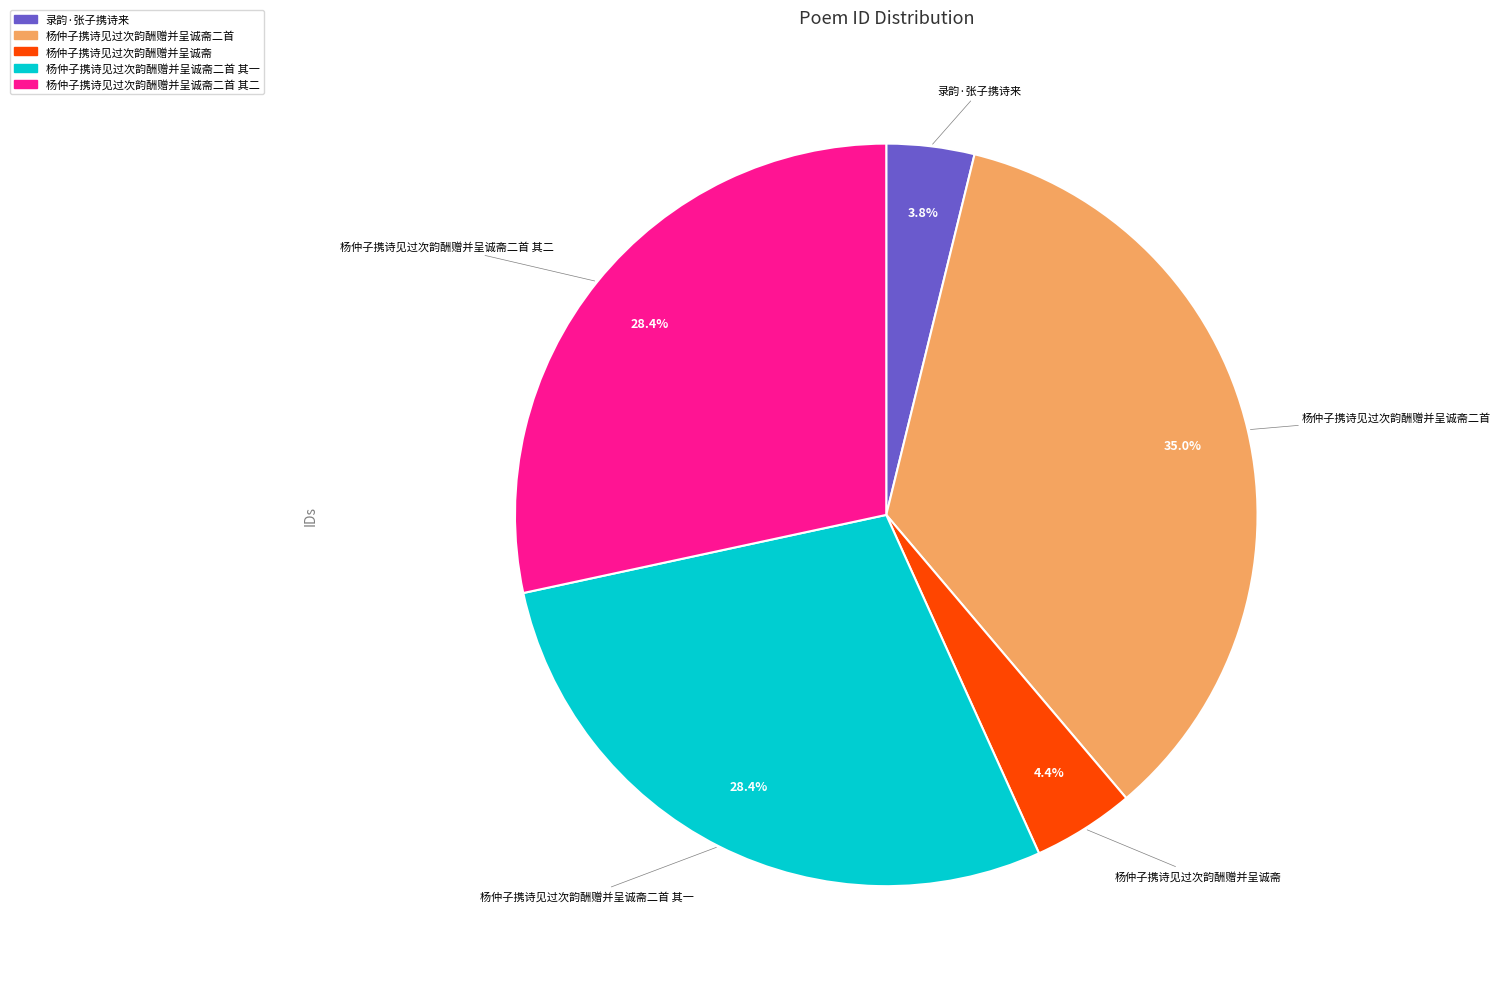

Does any single category account for the majority?

No